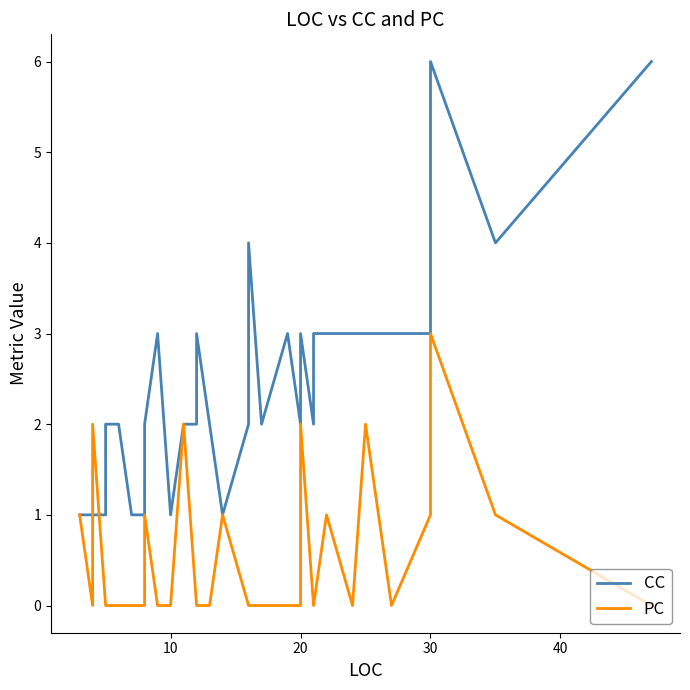

True or false: PC has a value of 1 at 38.

False